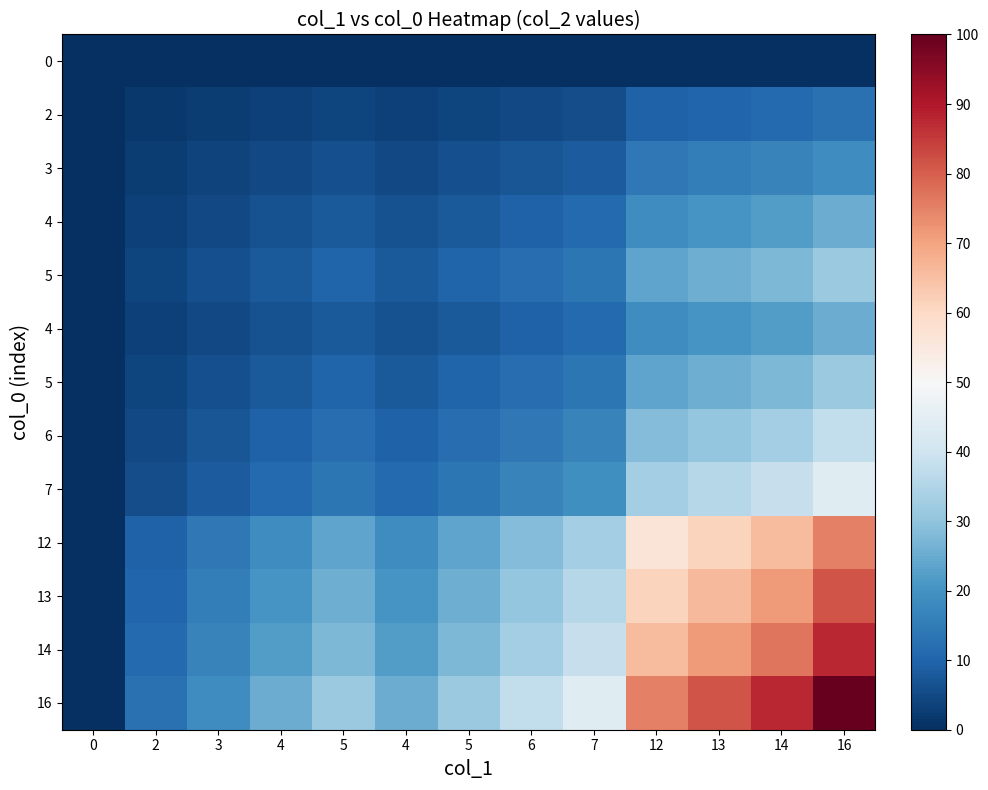

Count the number of data series in this chart.

13